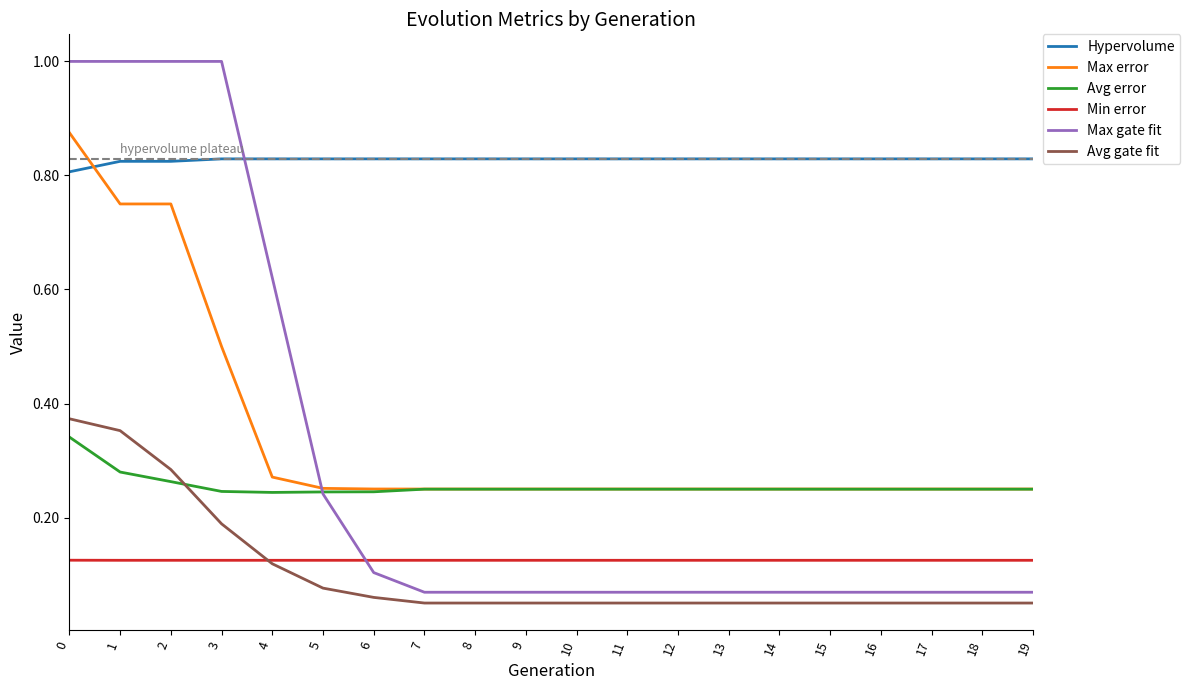

True or false: Hypervolume and Avg error intersect in this chart.

False